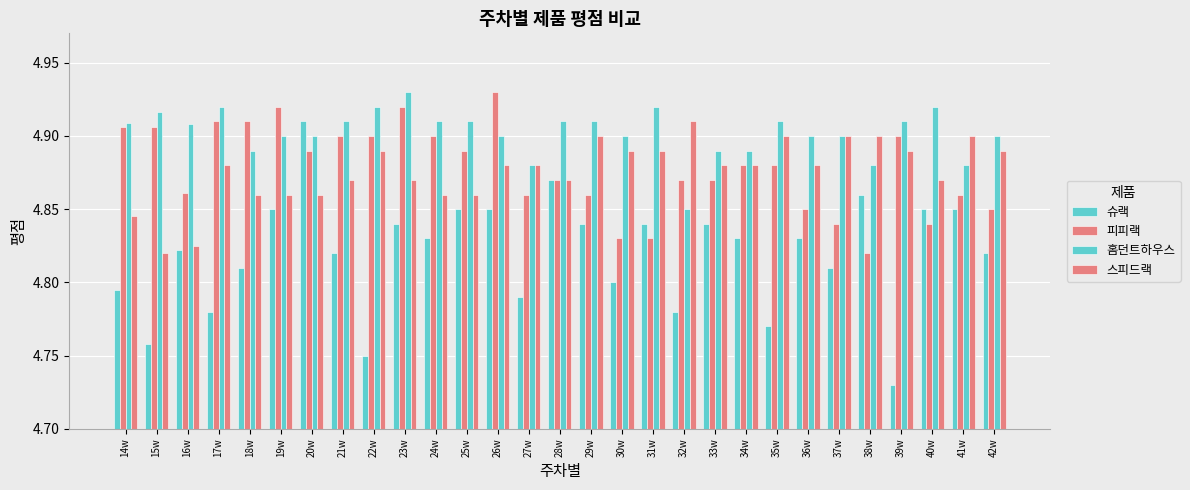

What is the difference between the second highest and minimum values in the 홈던트하우스 series?

0.1